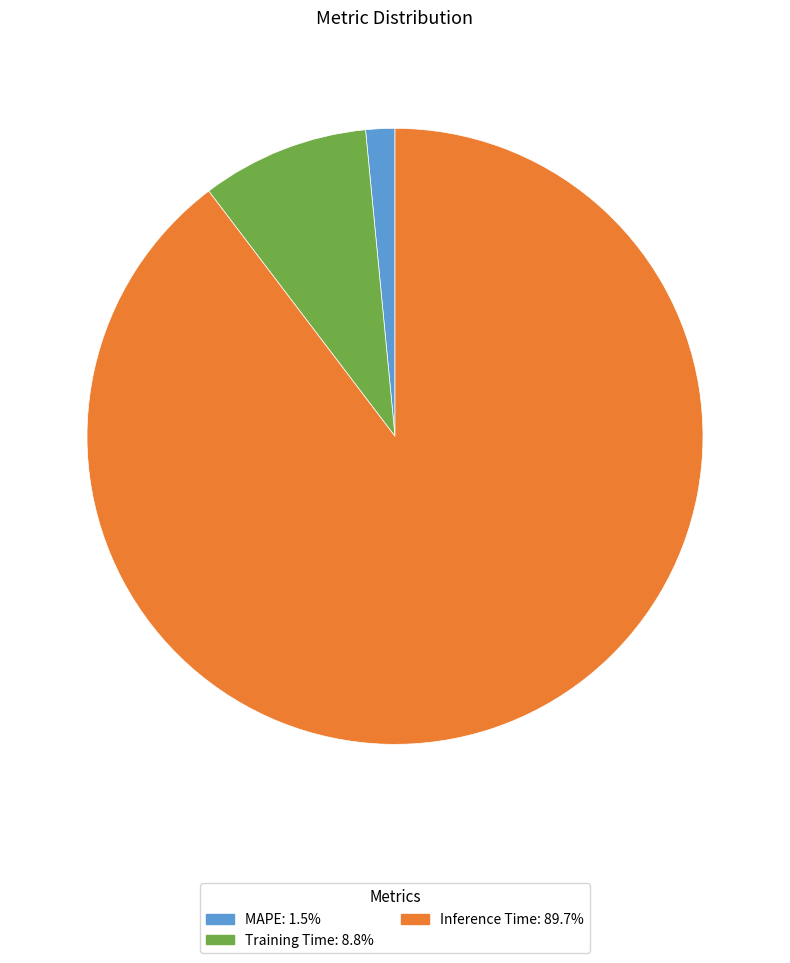

Rank the categories by value from lowest to highest.

MAPE, Training Time, Inference Time